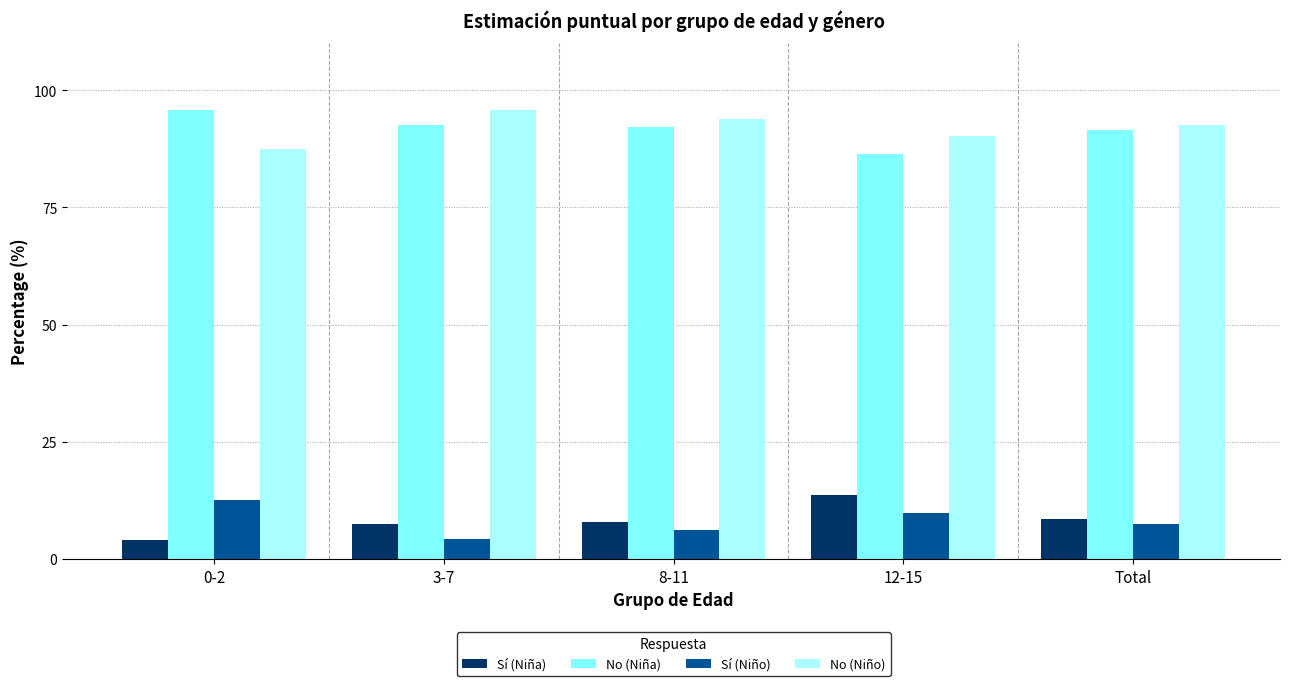

What is the total value across all series at 12-15?

200.0